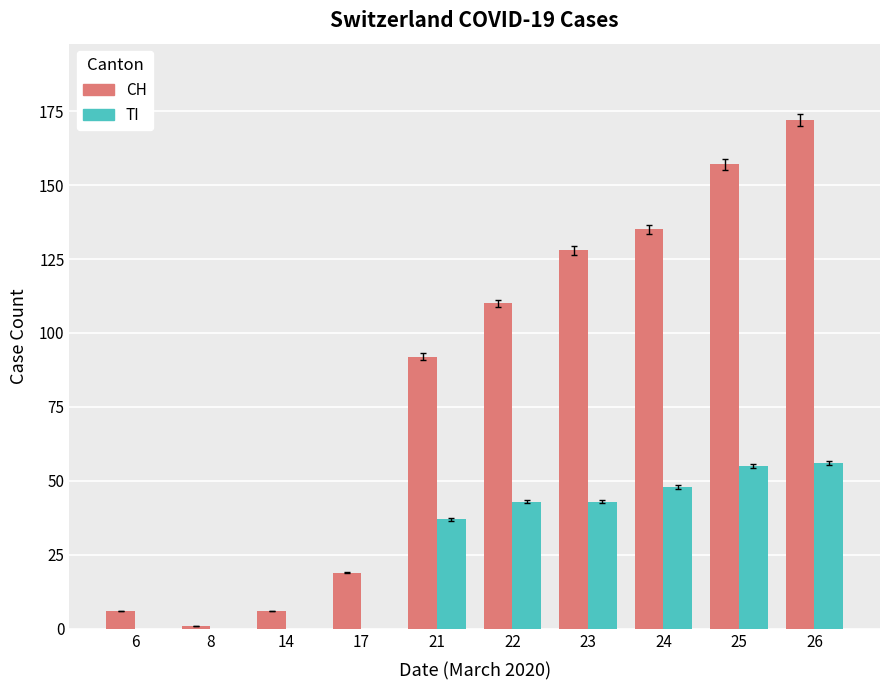

Are the bars grouped side by side (vs. stacked)?

Yes